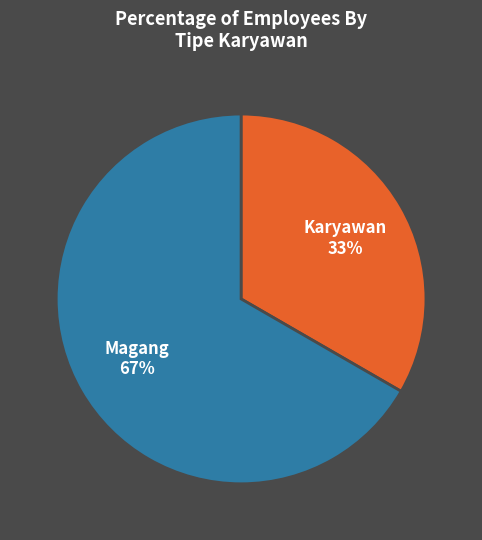

Is there a majority slice in this chart?

Yes